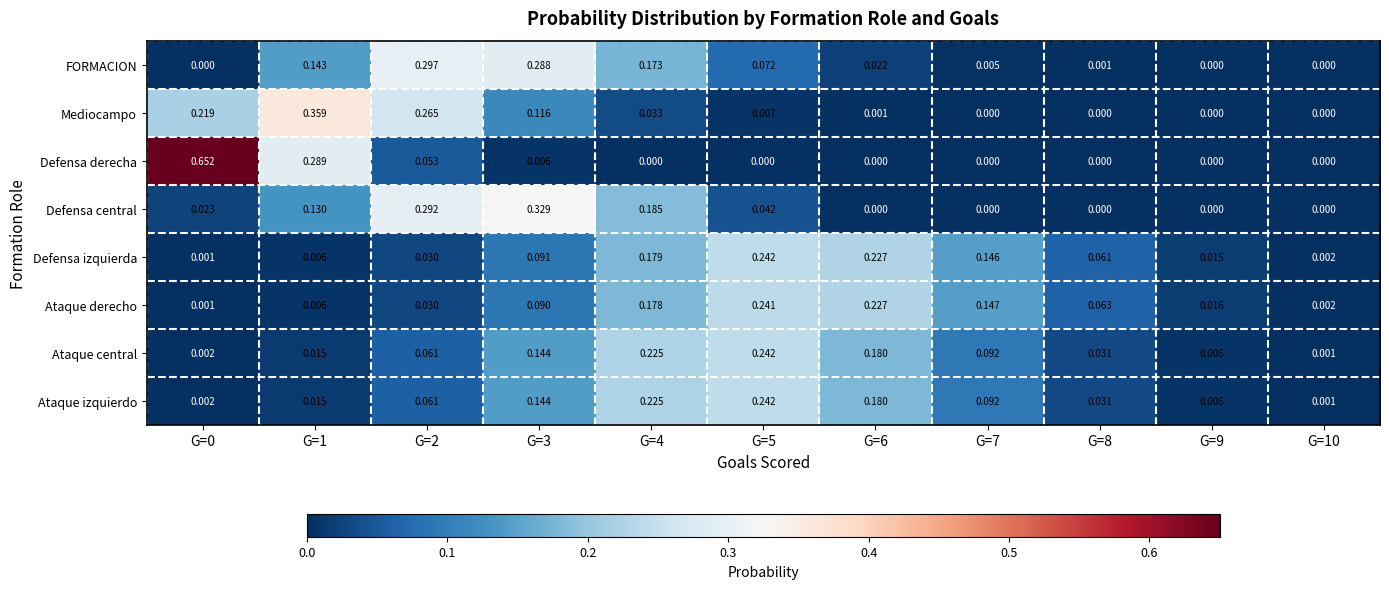

Which series has the widest spread of values?

Defensa derecha